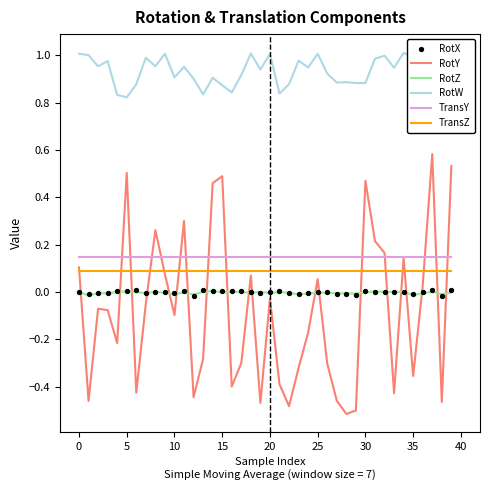

Is the value of RotZ at 35 greater than the value of RotY at 39?

No